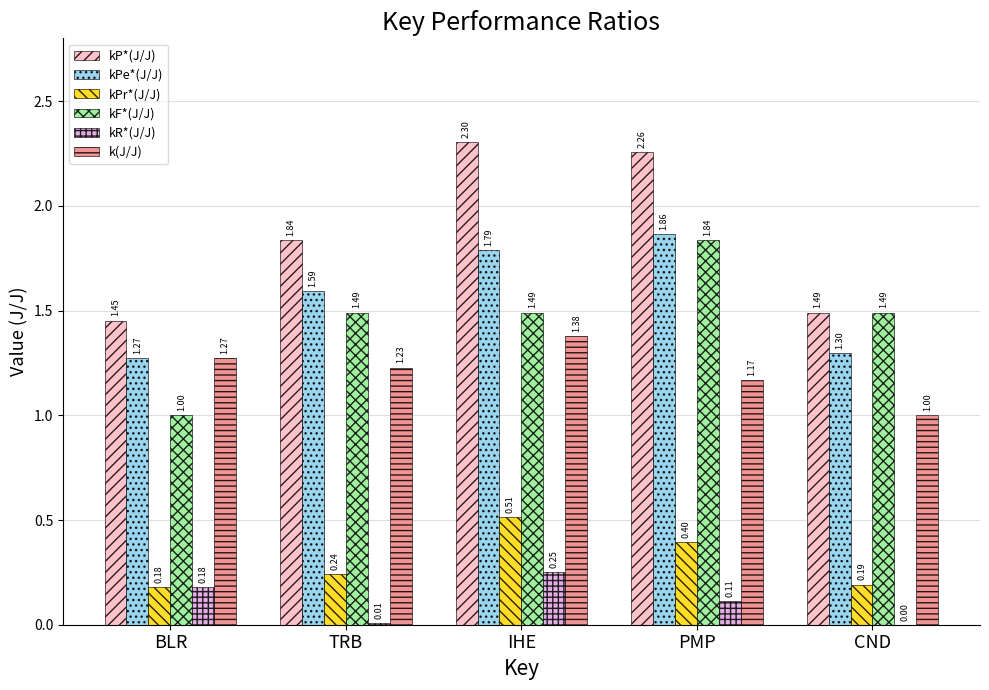

The kPe*(J/J) series shows 1.3 at BLR. True or false?

True